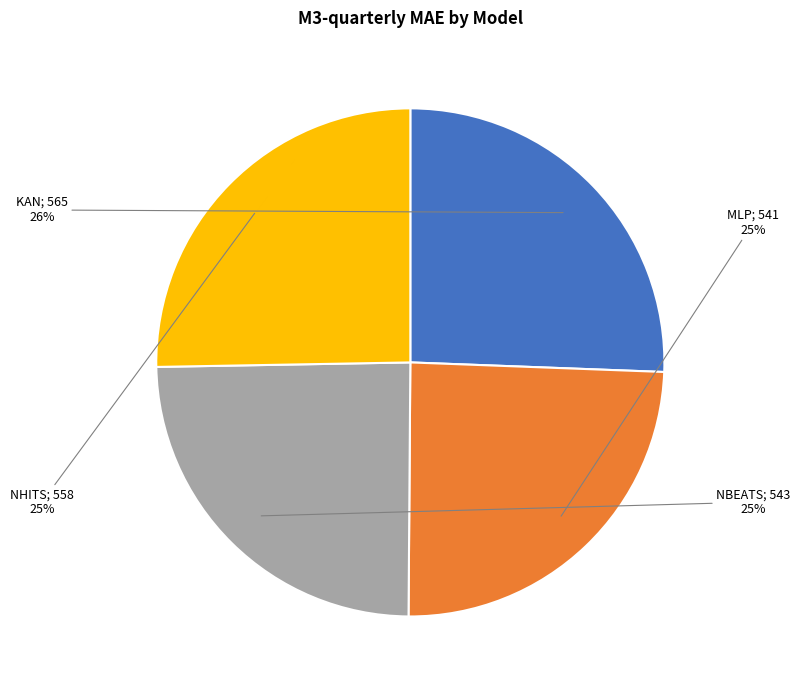

Is there a majority slice in this chart?

No